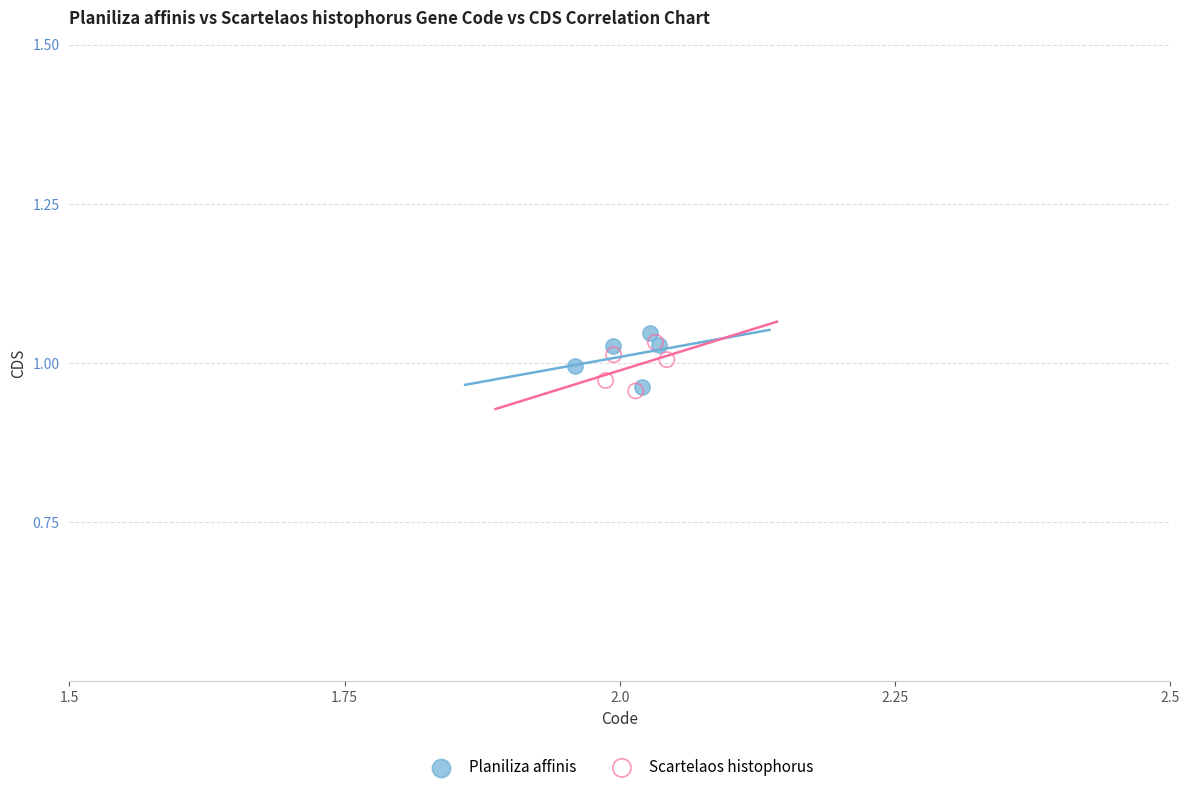

What are all the series names shown in the legend?

Planiliza affinis, Scartelaos histophorus